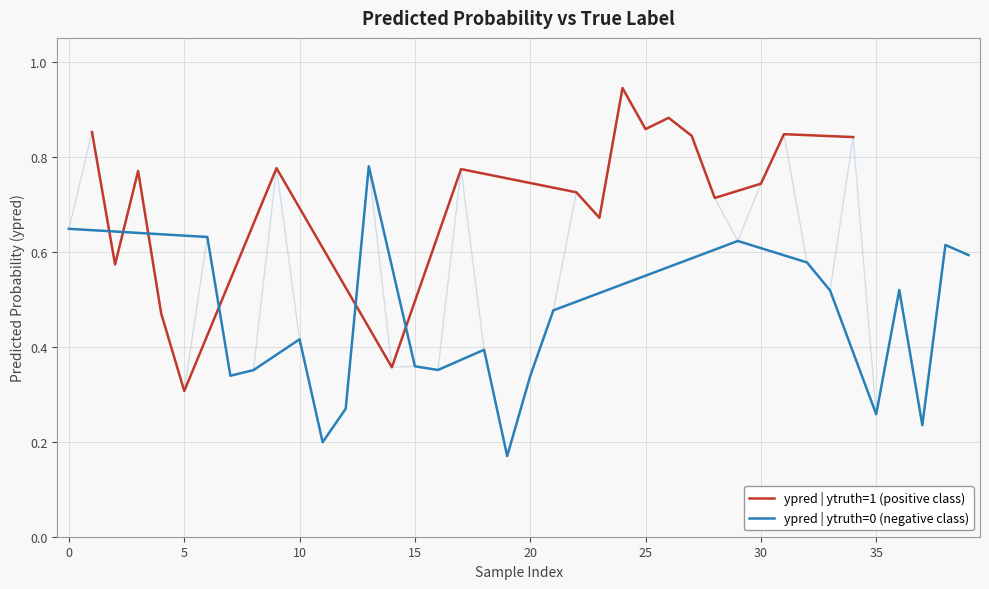

What is the label of the 38th point from the left?

37